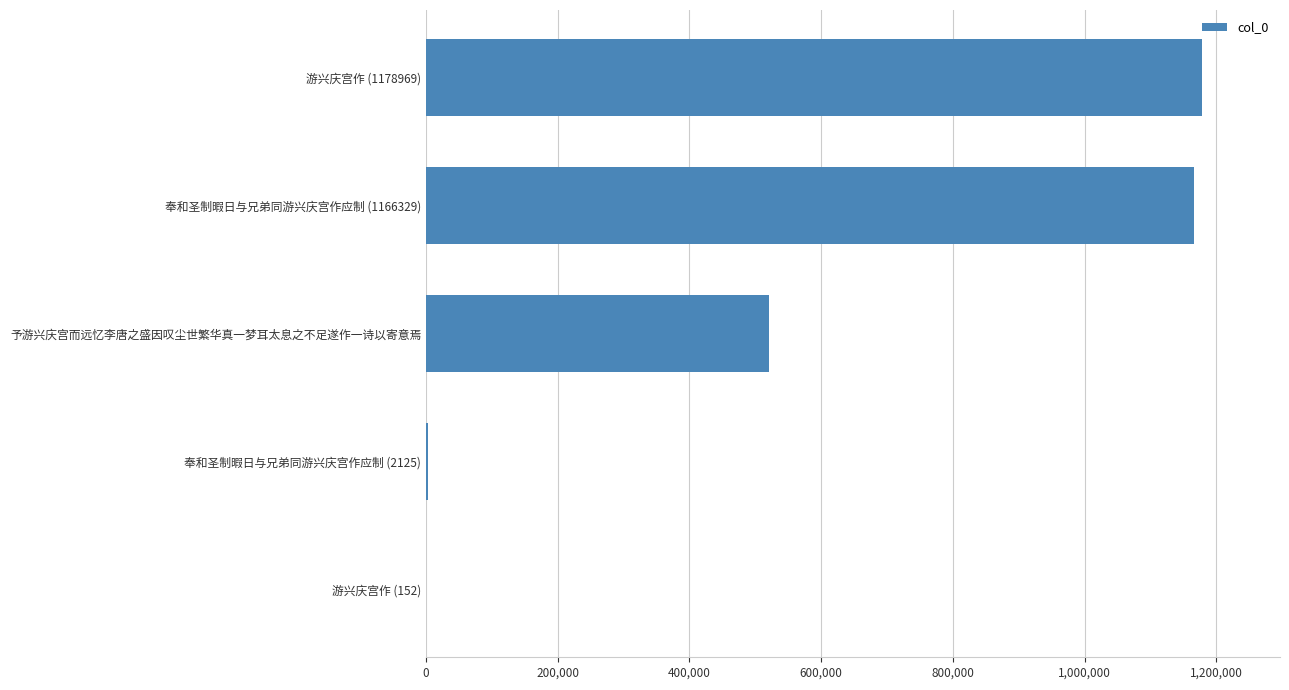

Are the bars horizontal?

Yes